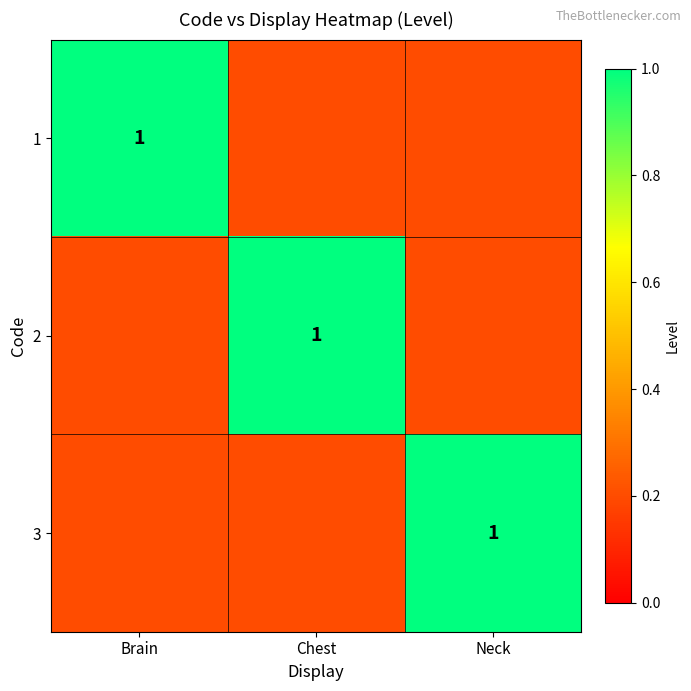

At which category does the chart reach its minimum across all series?

Chest